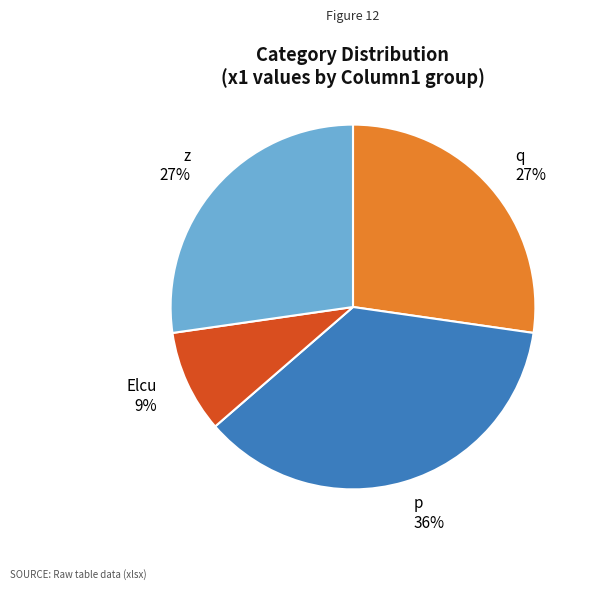

How many slices are in this pie chart?

4